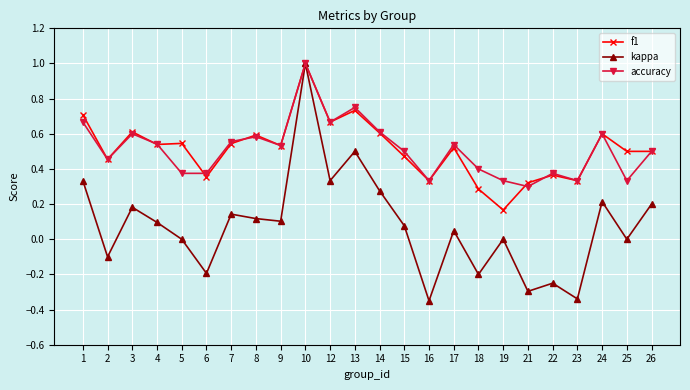

Which category has the highest value in the kappa series?

10